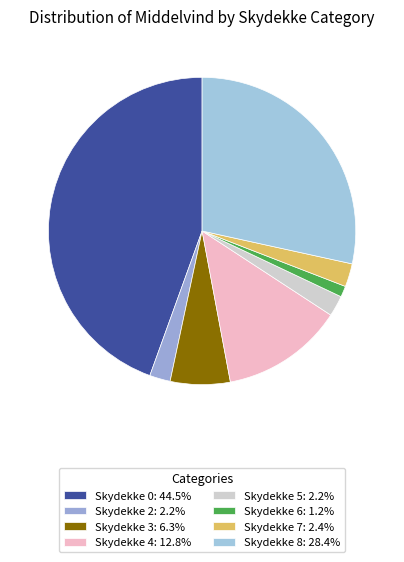

Count the number of slices in the pie.

8